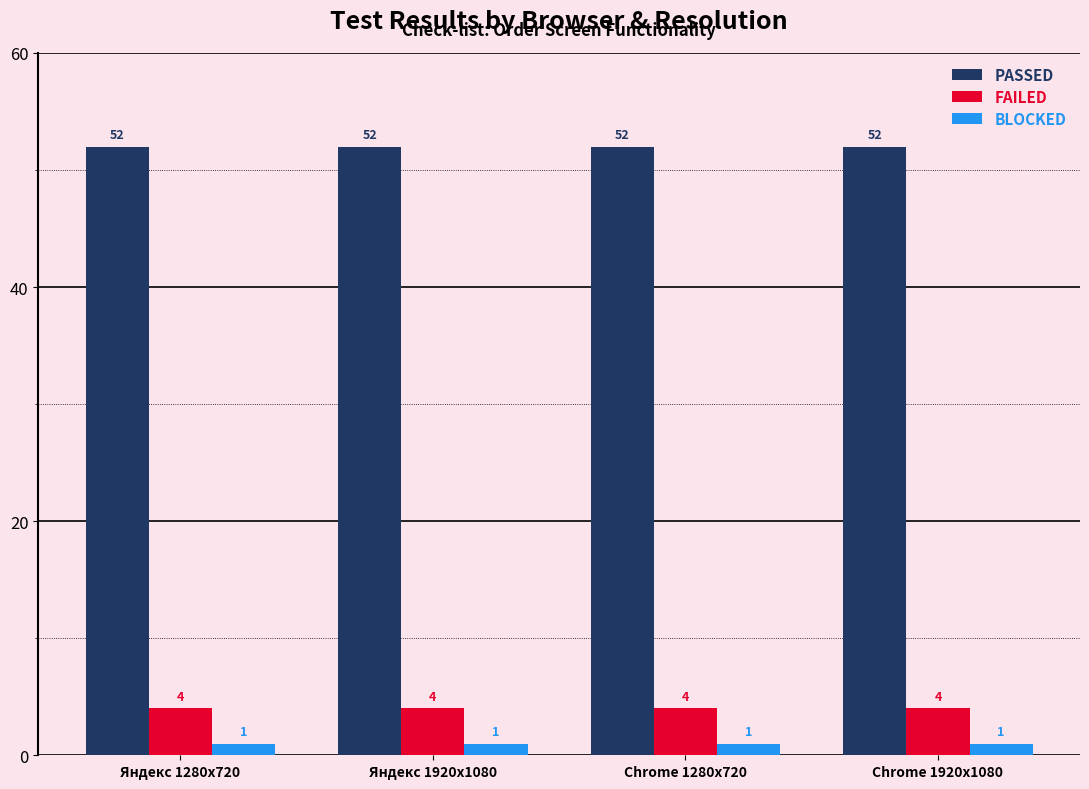

What is the greatest value displayed?

52